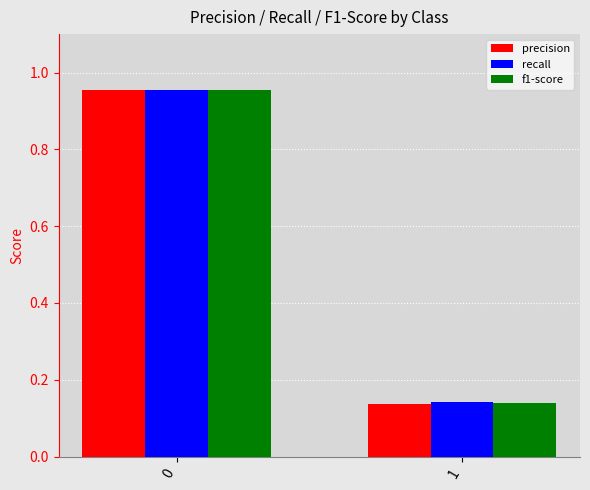

At how many categories does at least one series exceed 0?

2